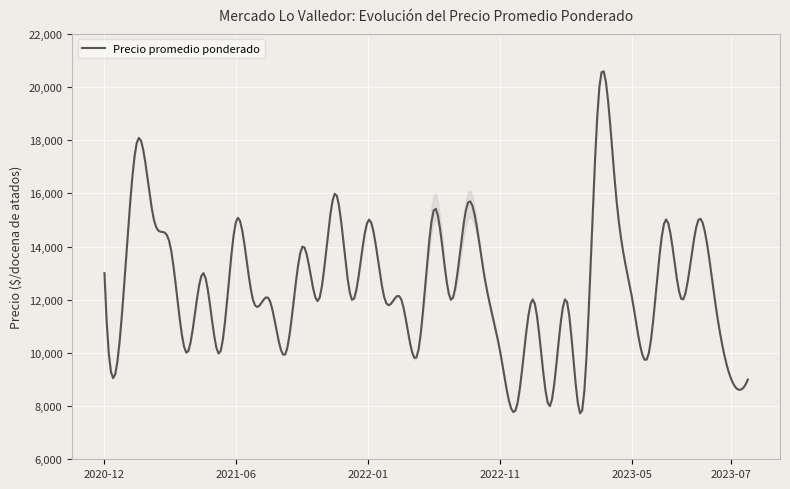

What is the difference between the maximum and minimum values?

12861.8